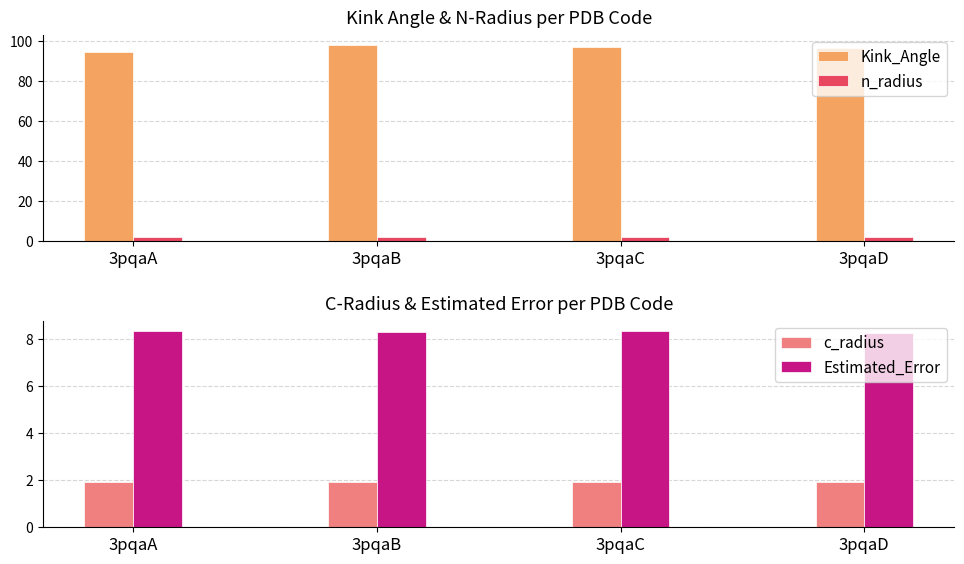

Which series changed the most between 3pqaA and 3pqaC?

Kink_Angle